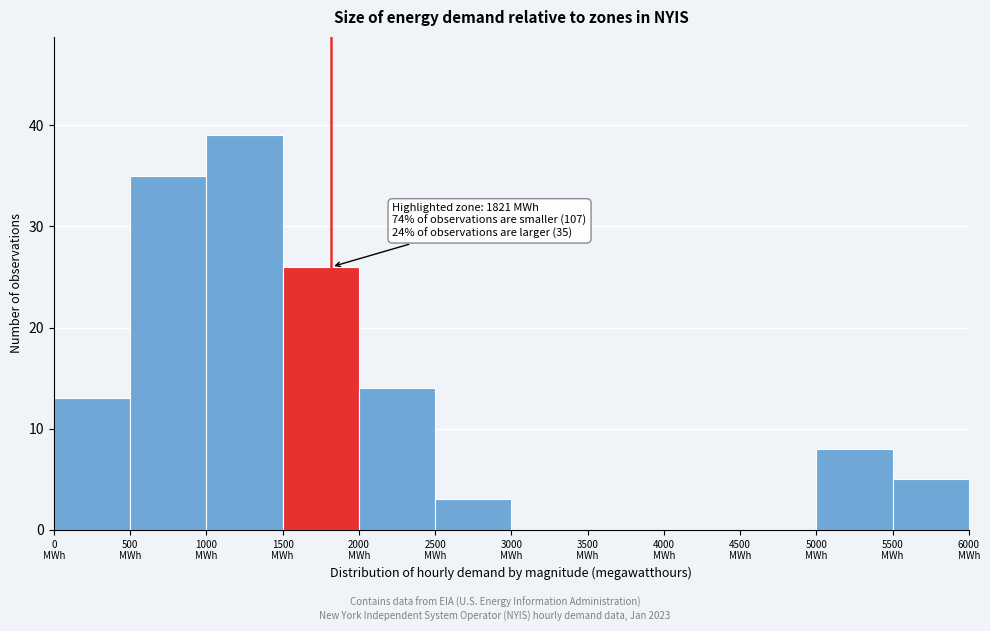

Which range on the x-axis has the tallest bar?

1000 to 1500